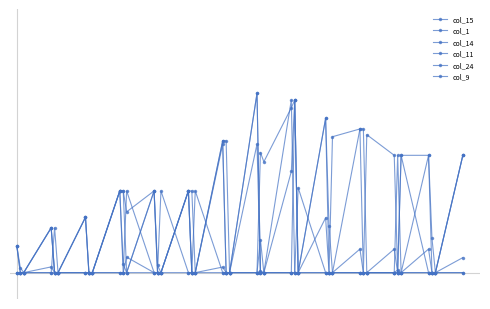

Does the chart have visible grid lines?

No